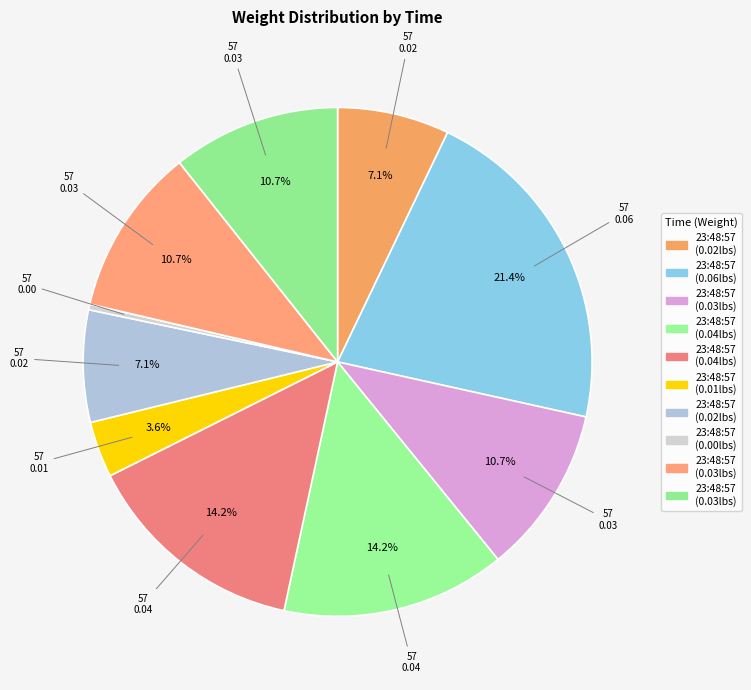

Count the number of slices in the pie.

10